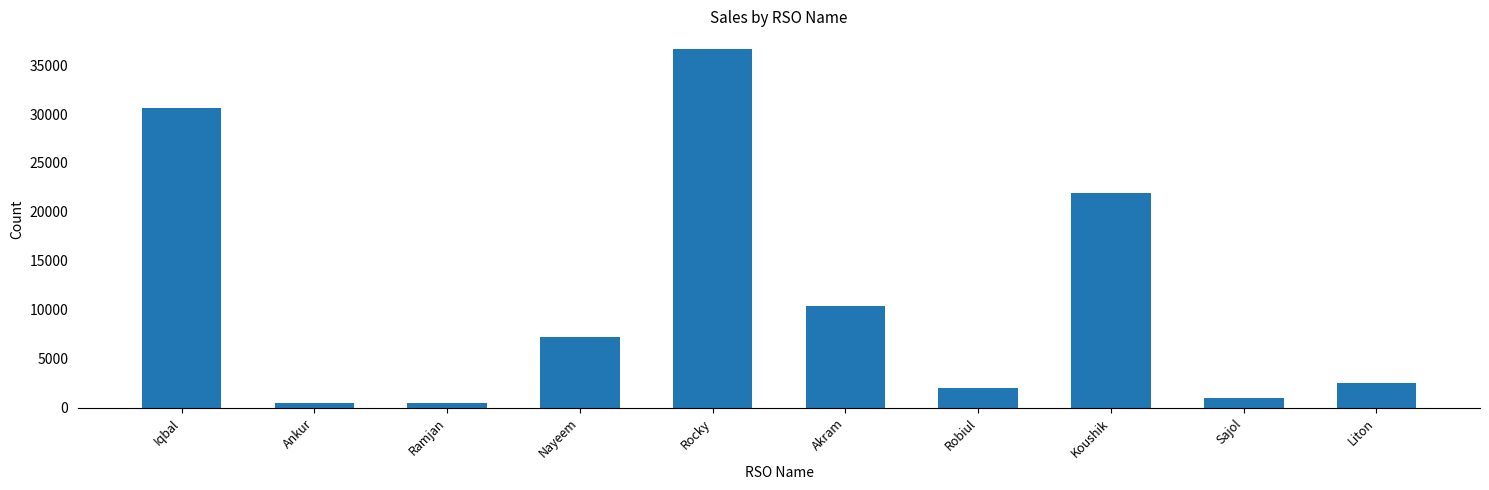

The value at Koushik is 14524. True or false?

False